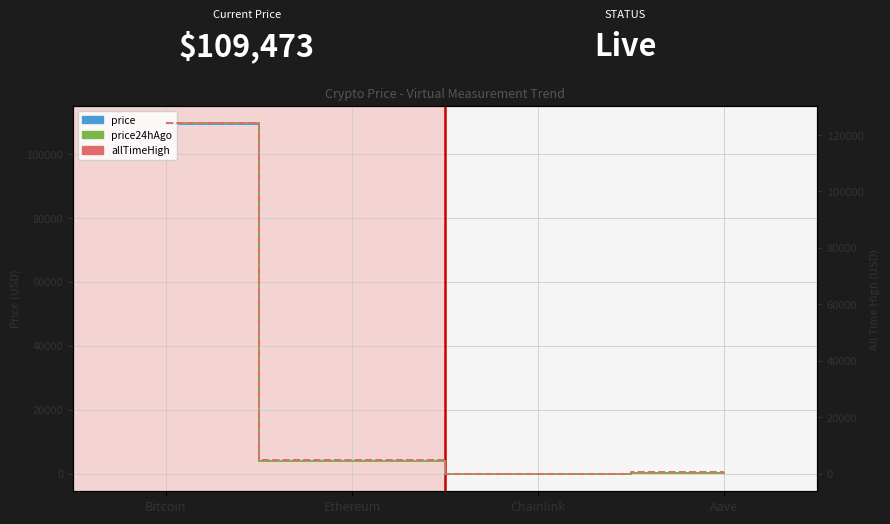

What are all the series names shown in the legend?

price, price24hAgo, allTimeHigh